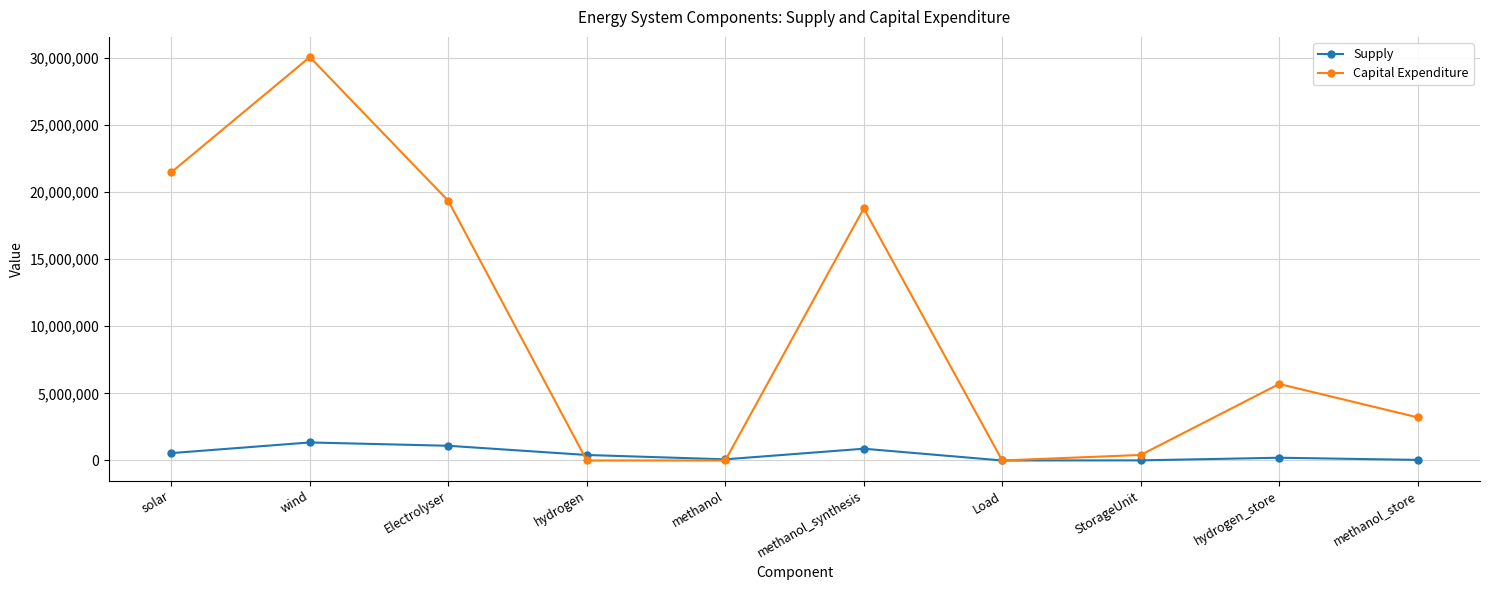

Is it true that Capital Expenditure equals -16577502.0 at hydrogen?

False